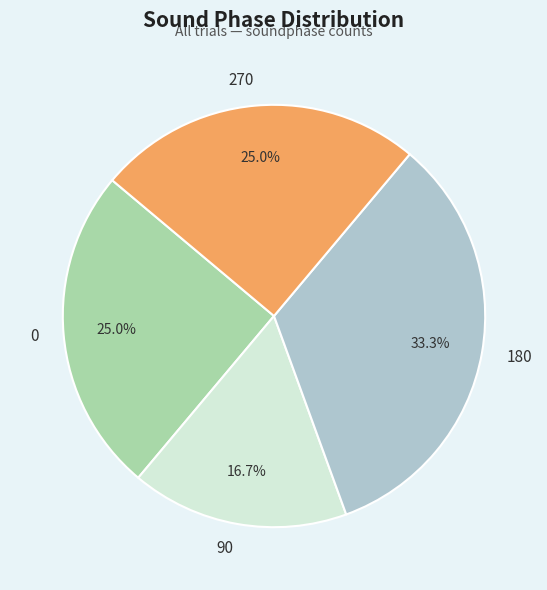

To the nearest percent, what is the average slice percentage?

25%